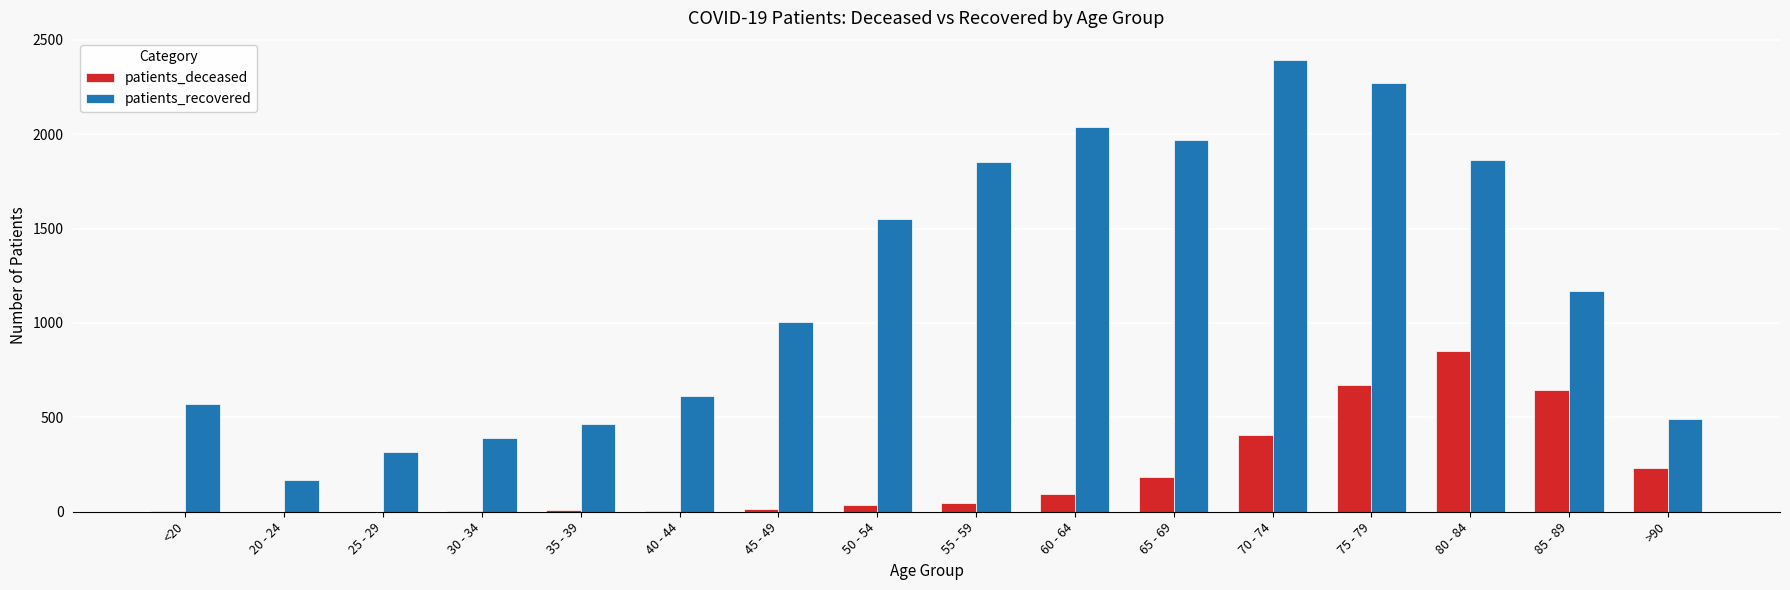

Are the bars grouped side by side (vs. stacked)?

Yes